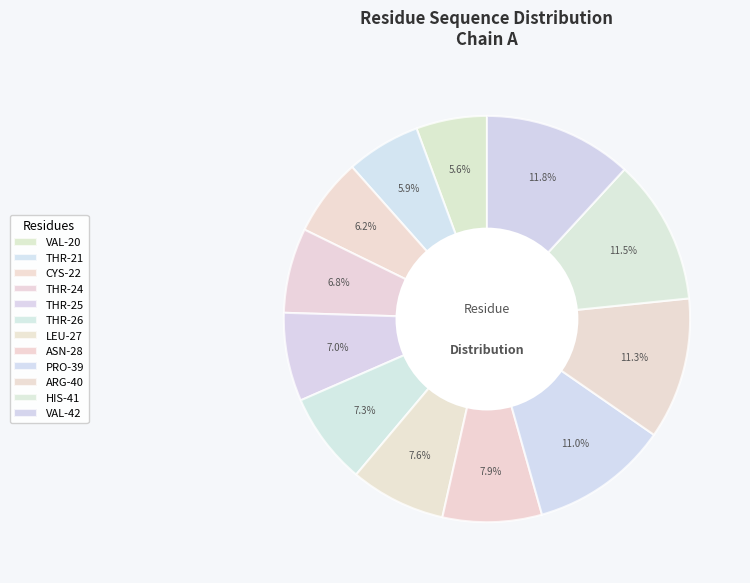

To the nearest percent, what is the difference between the largest and smallest slice percentages?

6%